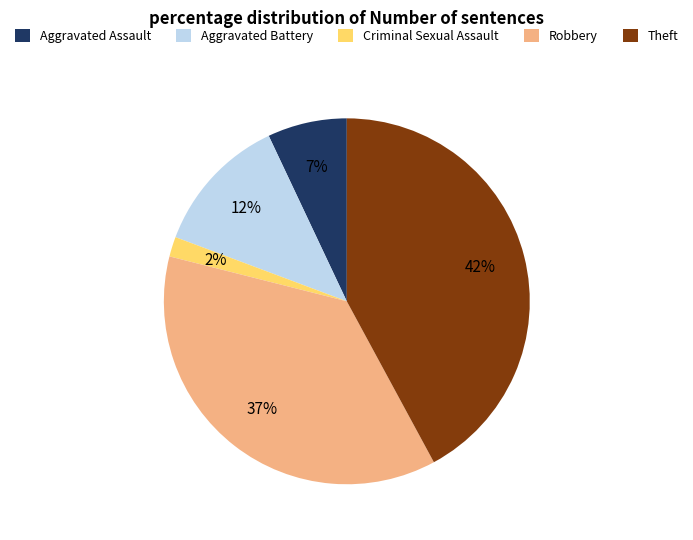

Which has a higher value, Robbery or Criminal Sexual Assault?

Robbery